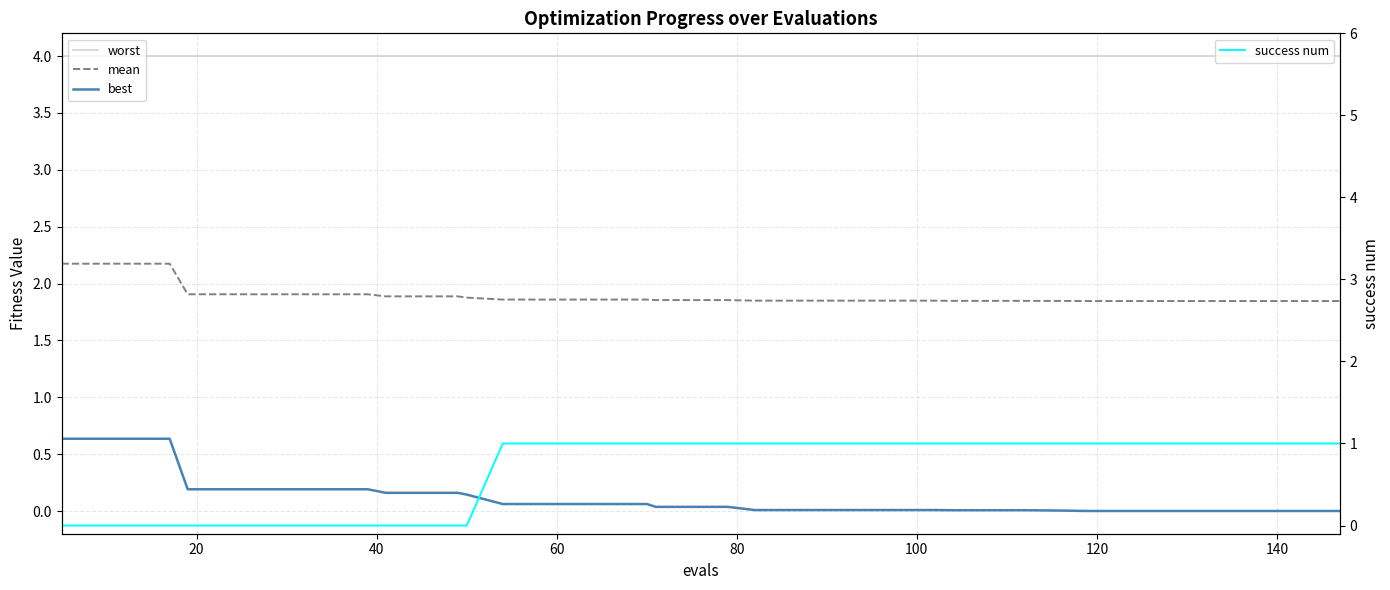

Which series has the widest spread of values?

success num